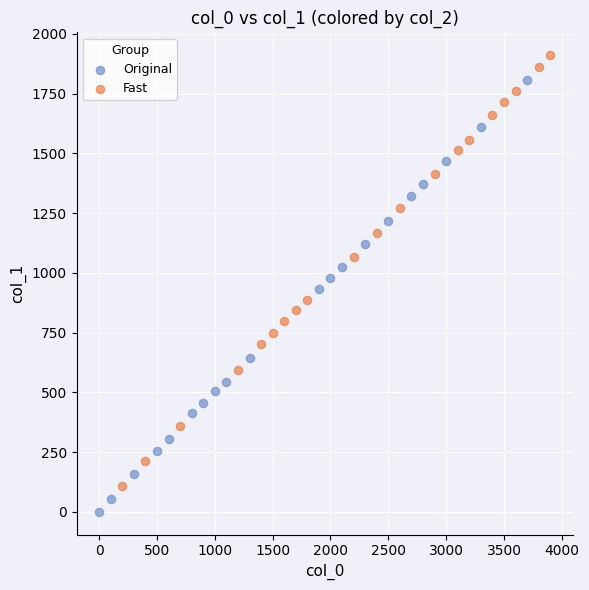

What are all the series names shown in the legend?

Original, Fast